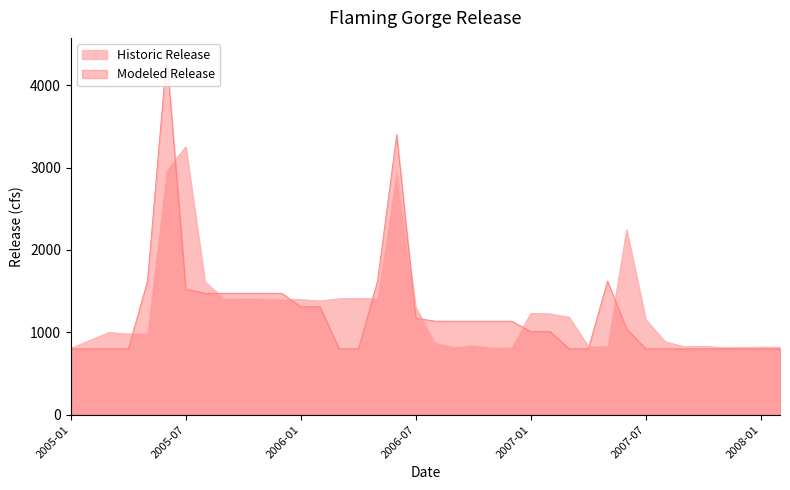

List the series in order of their peak value, highest first.

Modeled Release, Historic Release